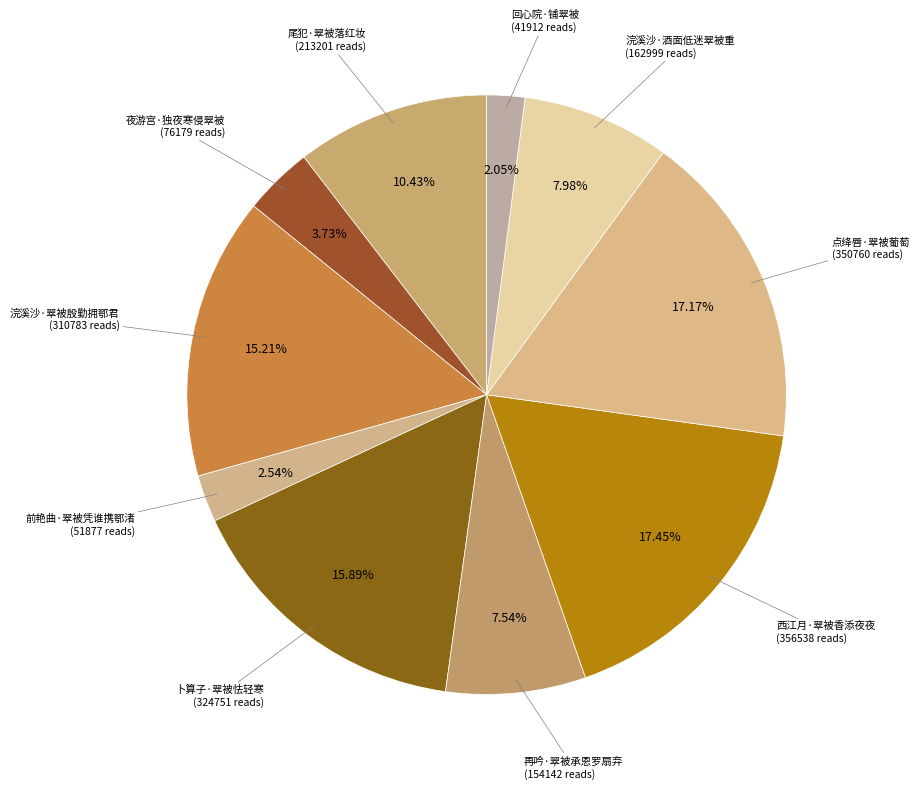

Which slice is the smallest?

回心院·铺翠被